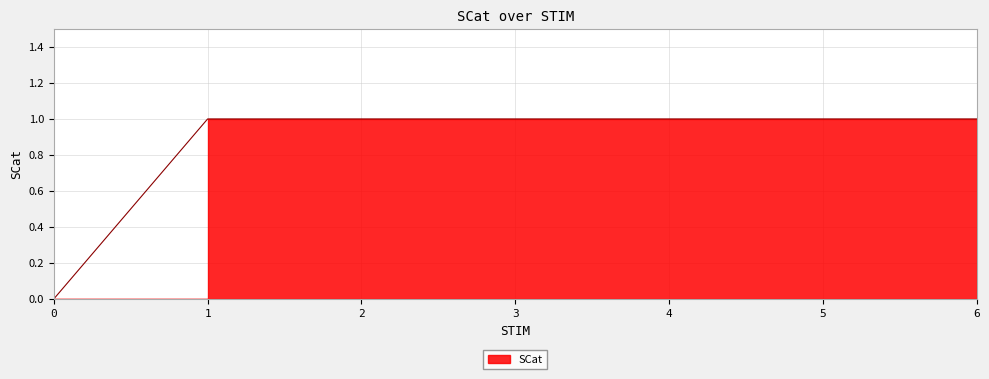

Reading left to right, list all the values displayed in this chart.

0=0	1=1	2=1	3=1	4=1	5=1	6=1